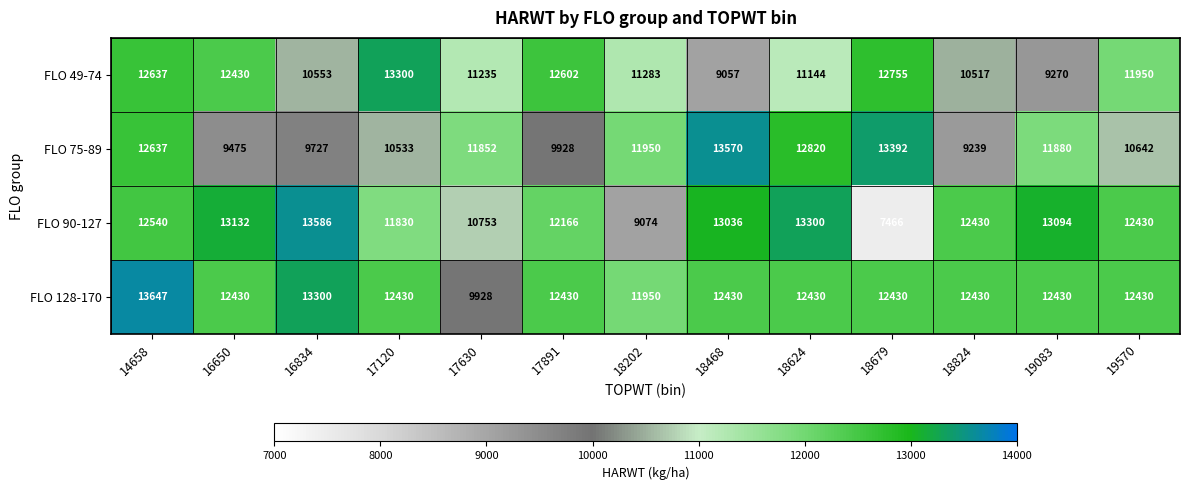

Which series has the largest total across all categories?

FLO 128-170